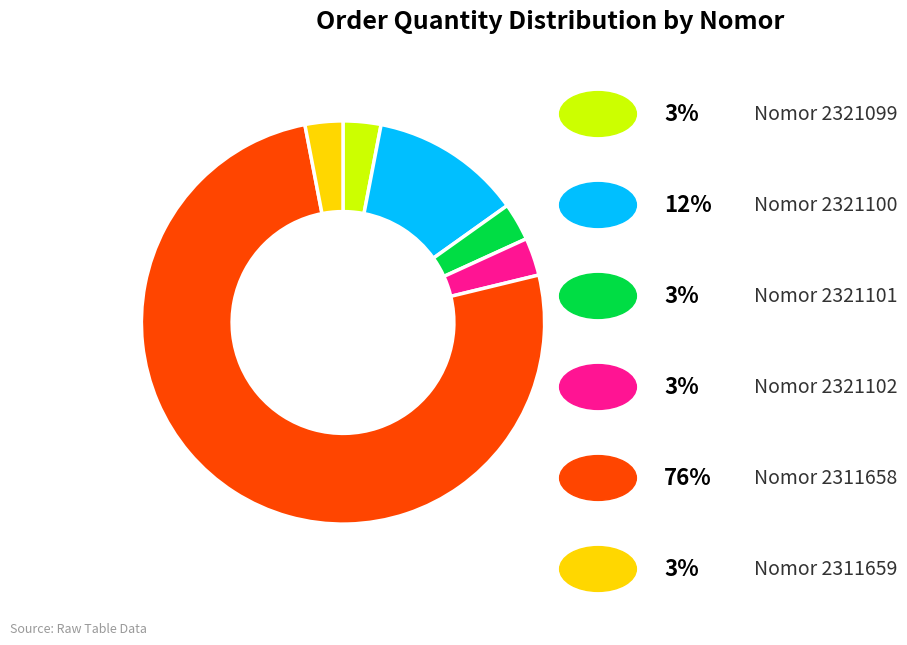

How many segments does this pie chart have?

6